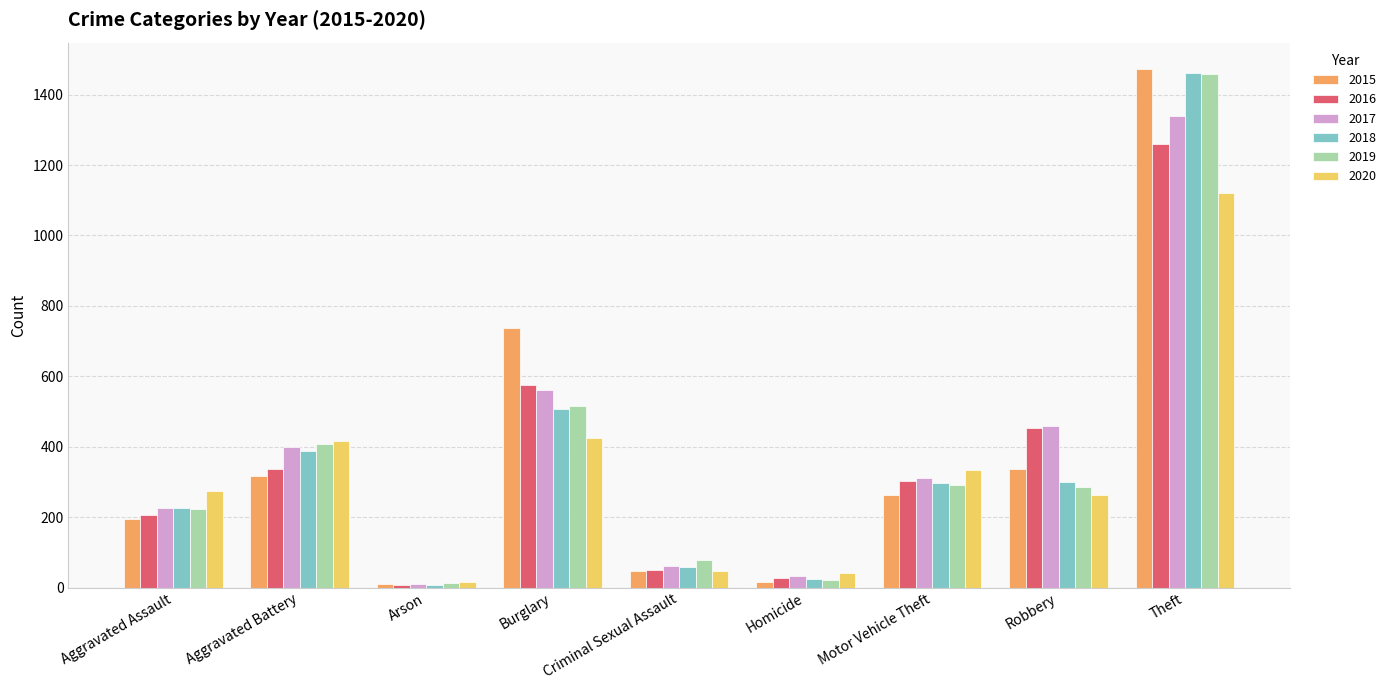

Which category has the highest value across all series?

Theft